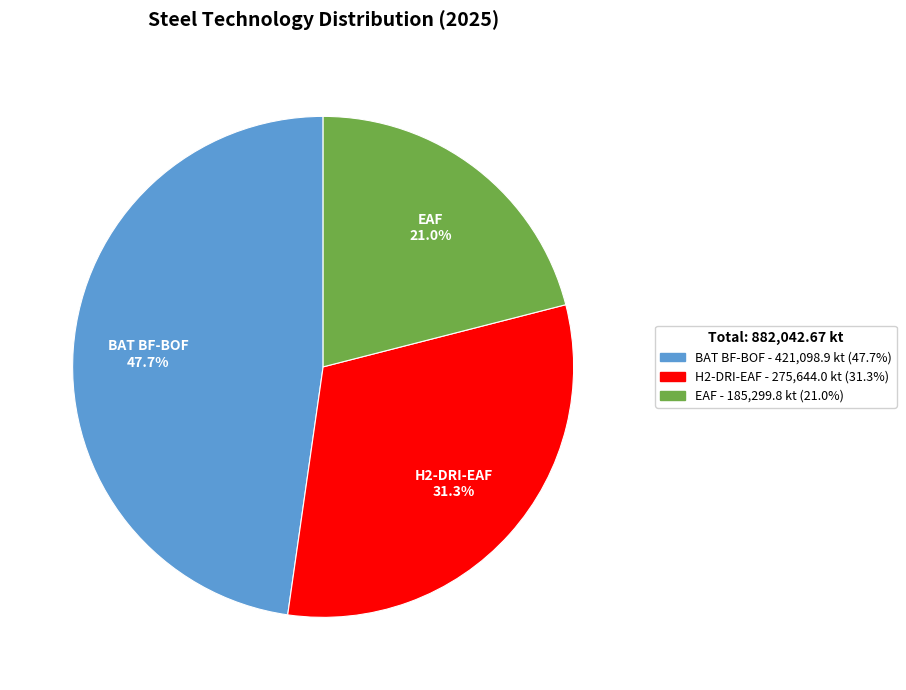

Is there any slice that represents more than half of the pie?

No